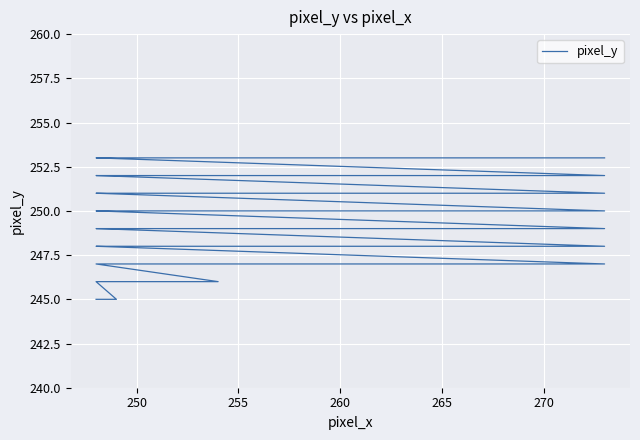

The value at 9 is 339. True or false?

False